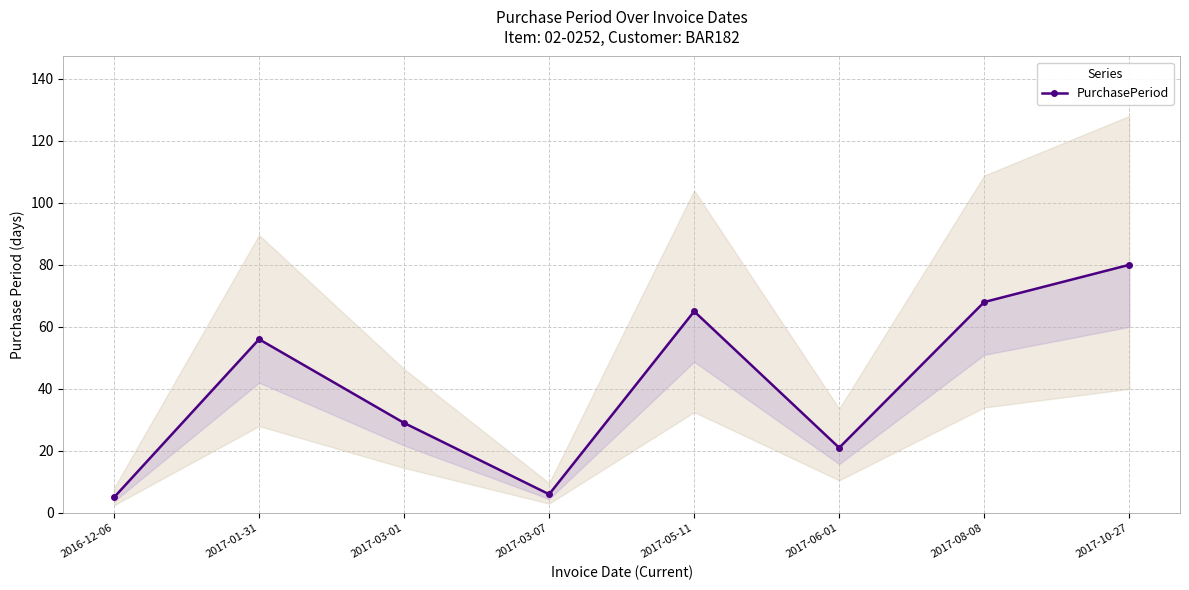

Is this an area chart (filled region under the line)?

No